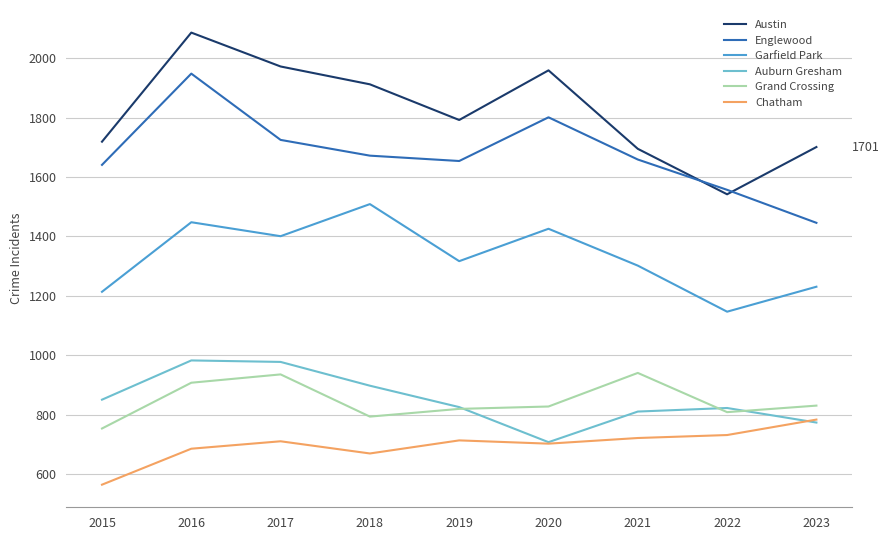

The value of Auburn Gresham at 2015 is 851. True or false?

True